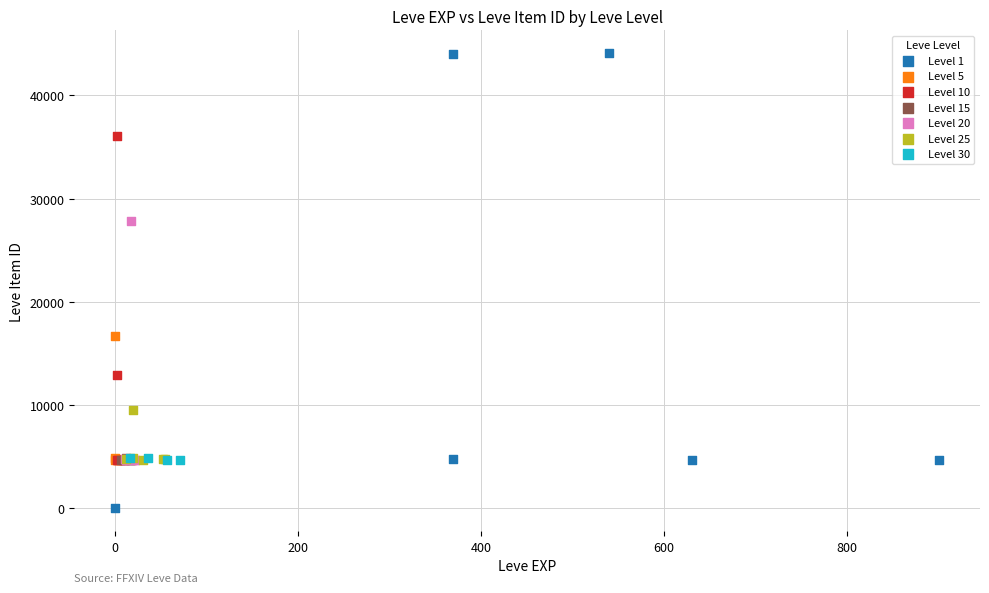

Which series has the largest Y range (max minus min)?

Level 1